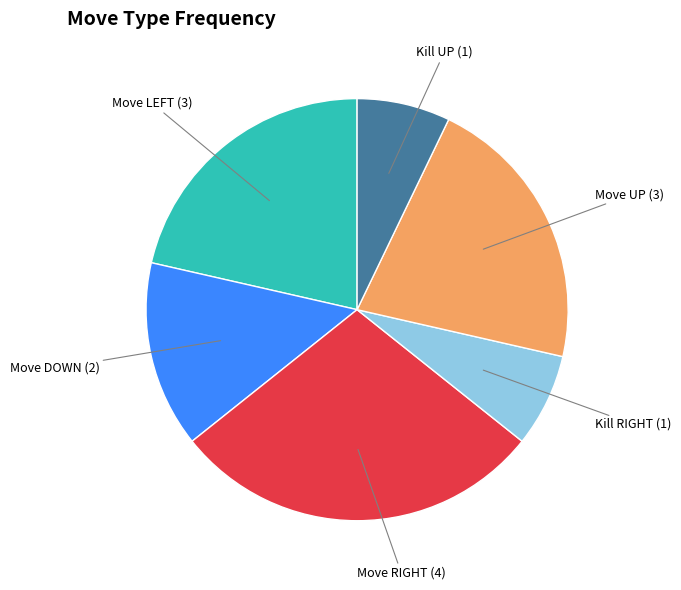

How many slices are in this pie chart?

6